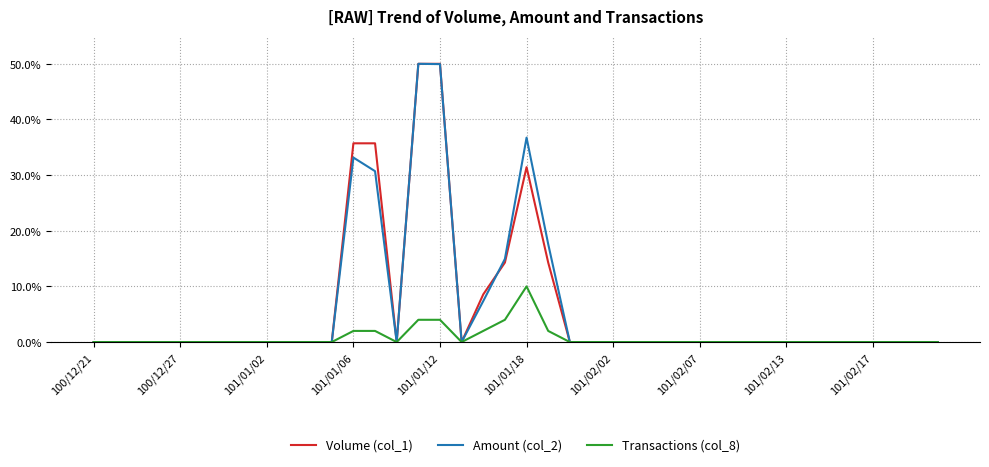

What is the difference between the maximum and minimum values in the Amount (col_2) series?

50.0